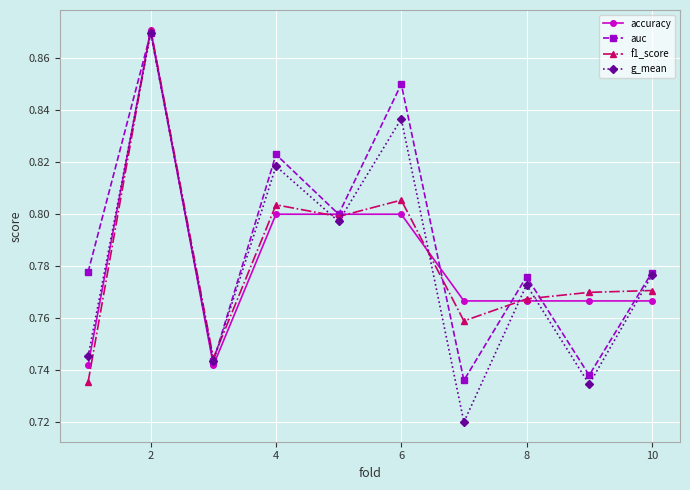

At how many categories does at least one series exceed 0?

10